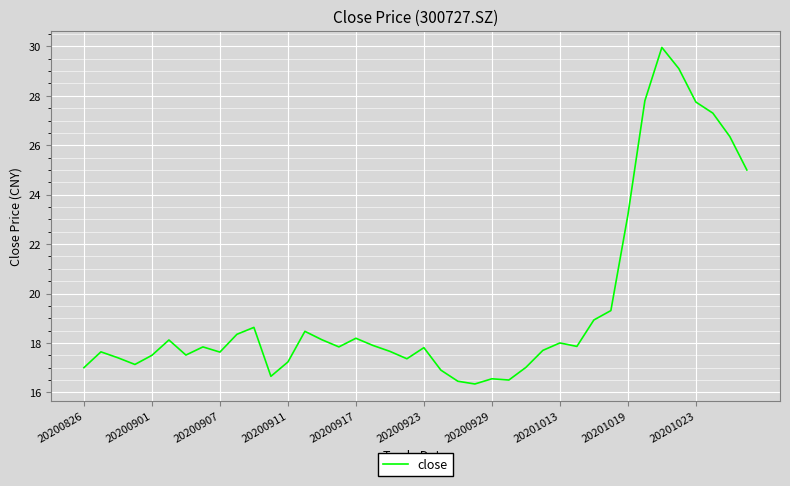

What is the smallest value displayed?

16.3